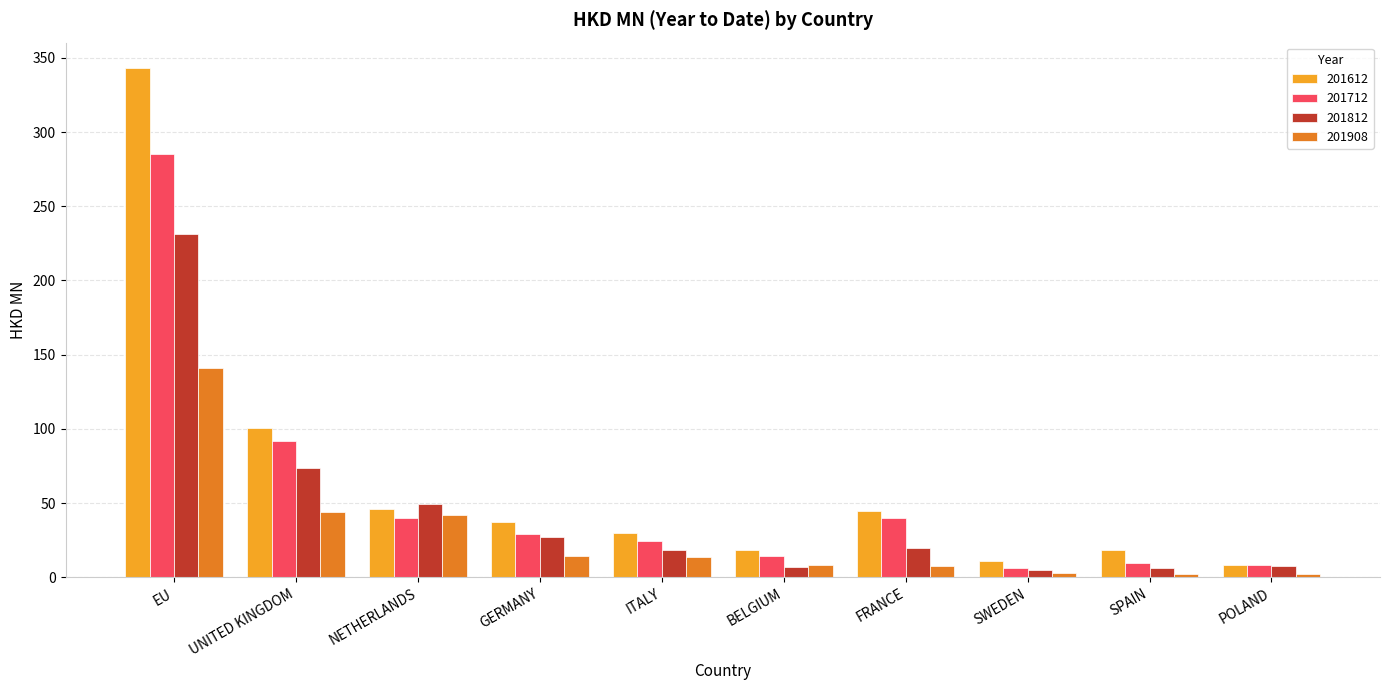

What is the total value across all series at GERMANY?

107.0